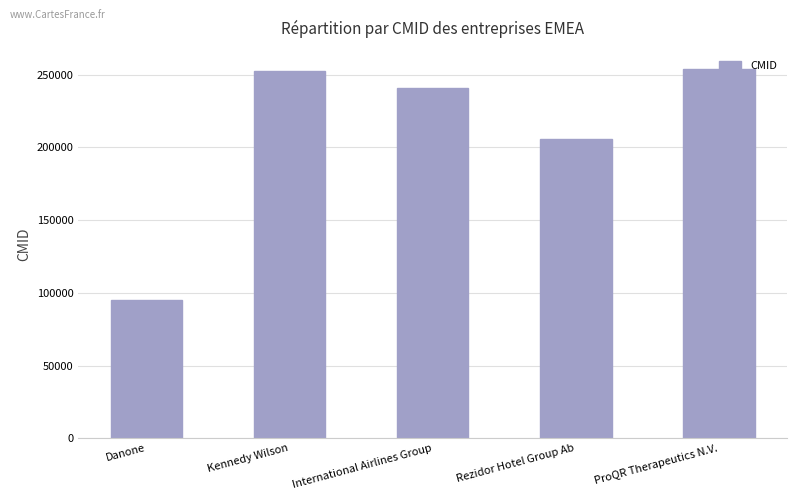

How many values are below 240949?

2